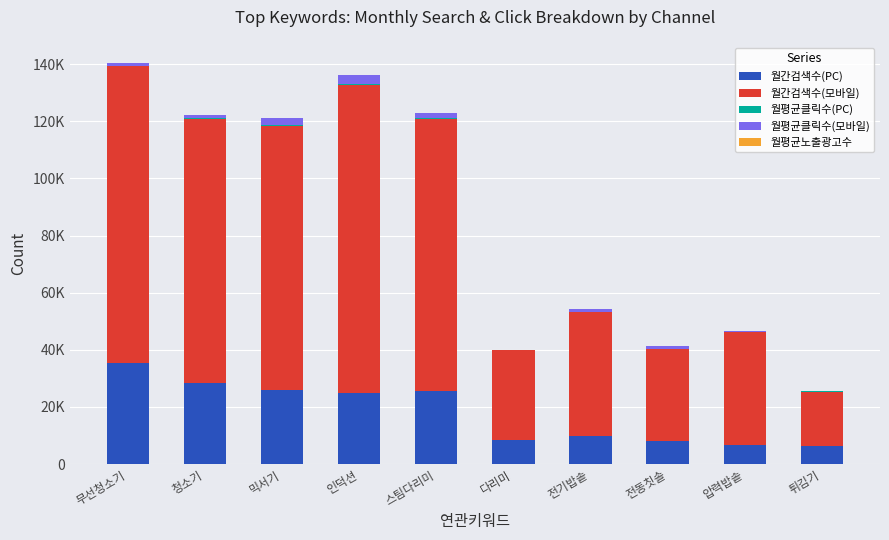

Does the chart contain stacked bars?

Yes